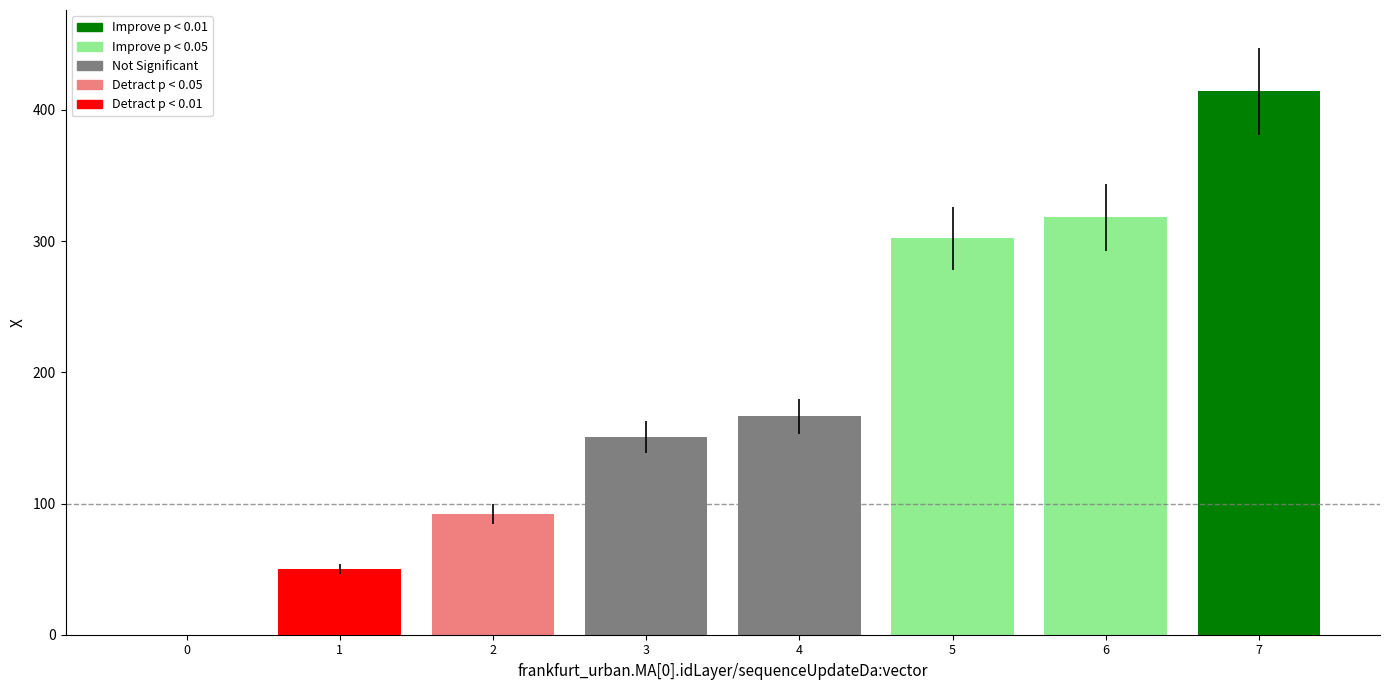

What is the change in value from 1 to 7?

+363.8